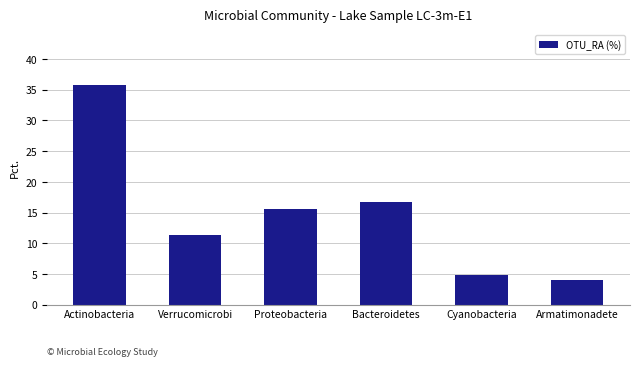

True or false: the data shows 20.5 at Verrucomicrobi.

False